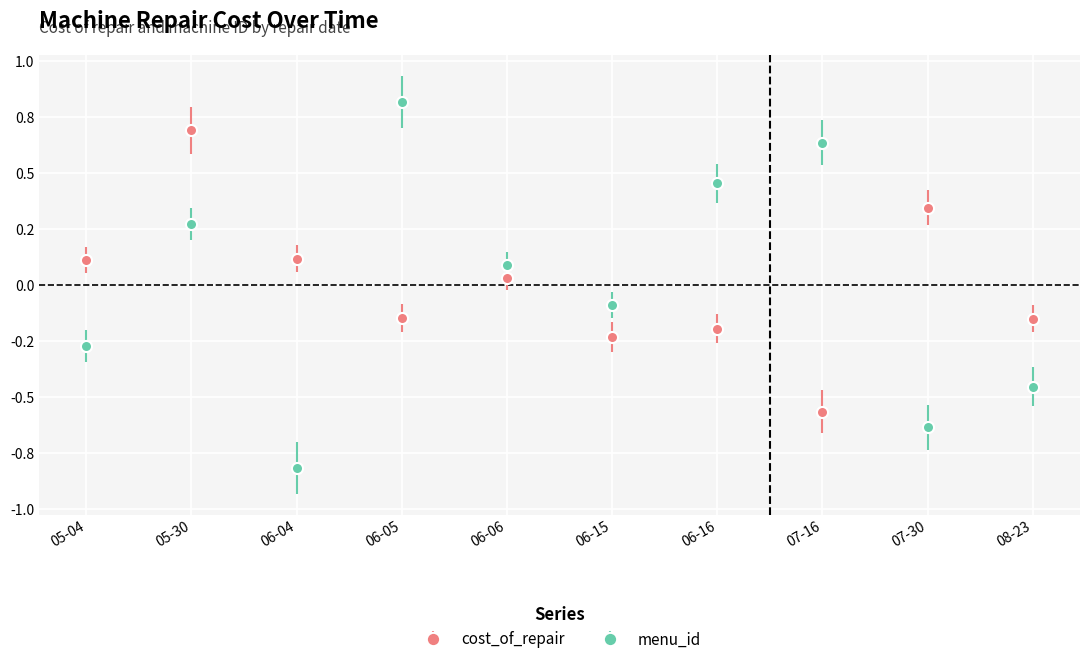

Where does the cost_of_repair series first go above 0?

05-04